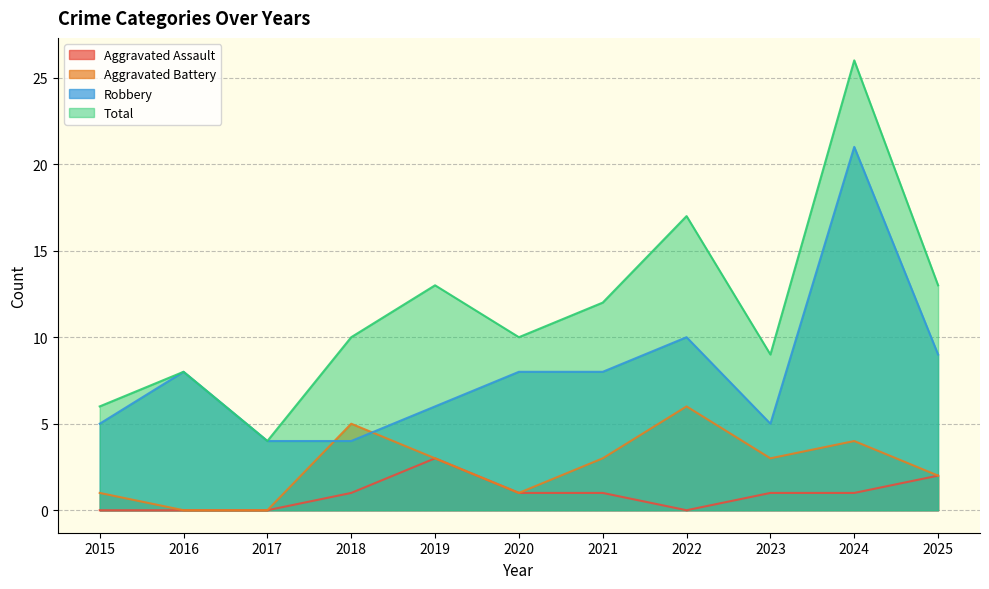

How many interior local peaks does the Aggravated Battery series have?

3